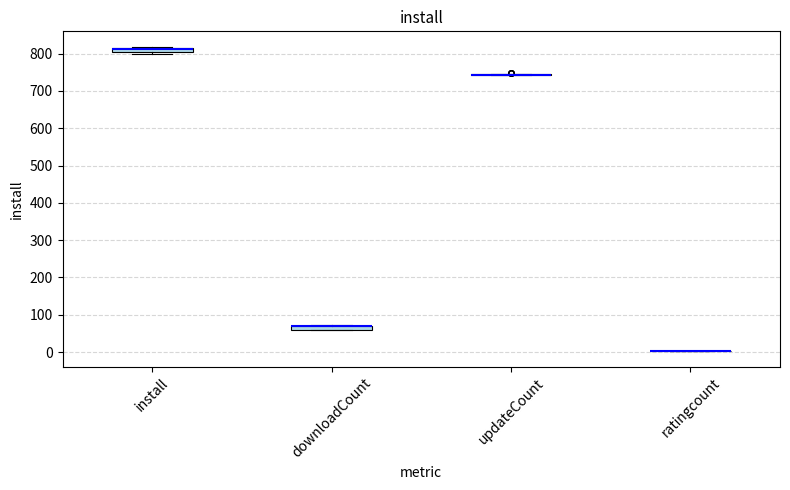

Where is the upper edge of the box for downloadCount on the y-axis? The values are not printed on the chart, so give them approximately, as read against the axis.

70